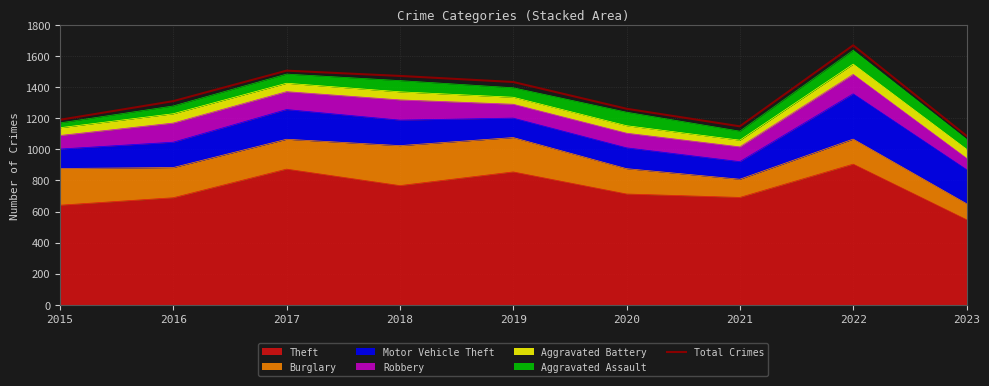

Approximately how many times larger is the value at 2018 compared to 2019?

1.0